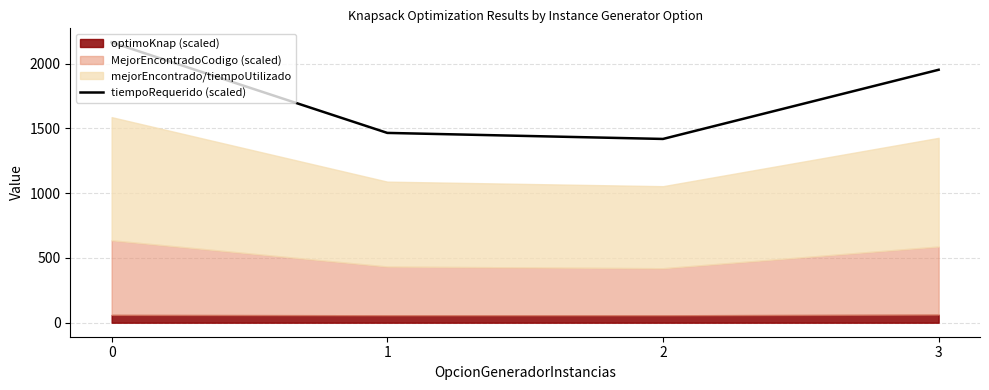

List the labels in order of value, largest first.

0, 3, 1, 2